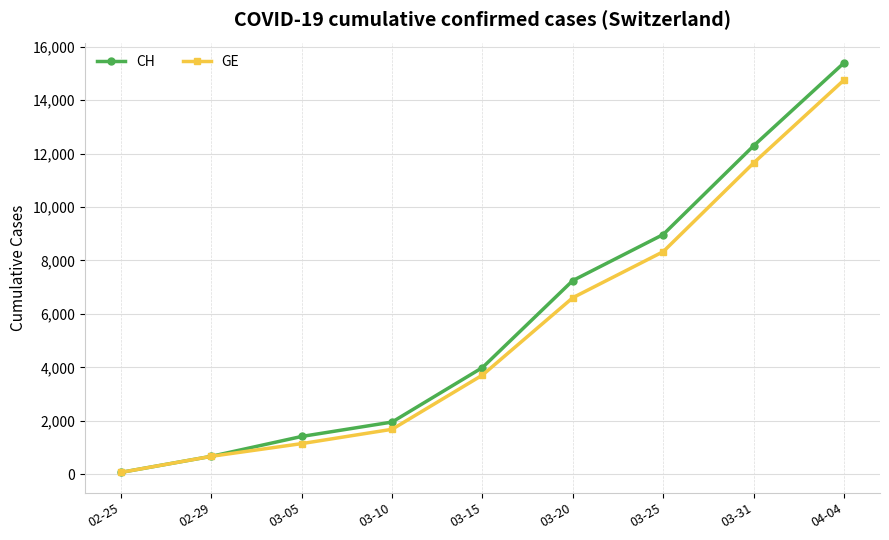

How many categories are shown in the chart?

9